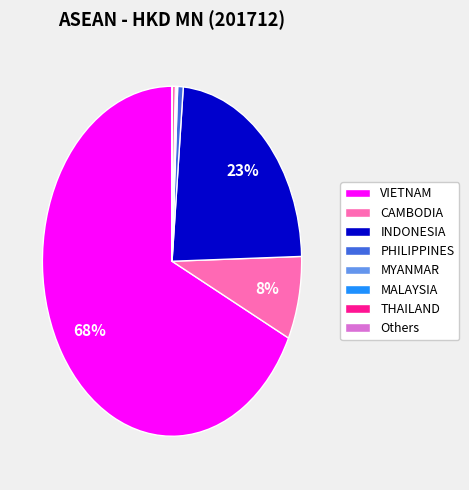

What is the ratio of the value at INDONESIA to the value at VIETNAM?

0.3